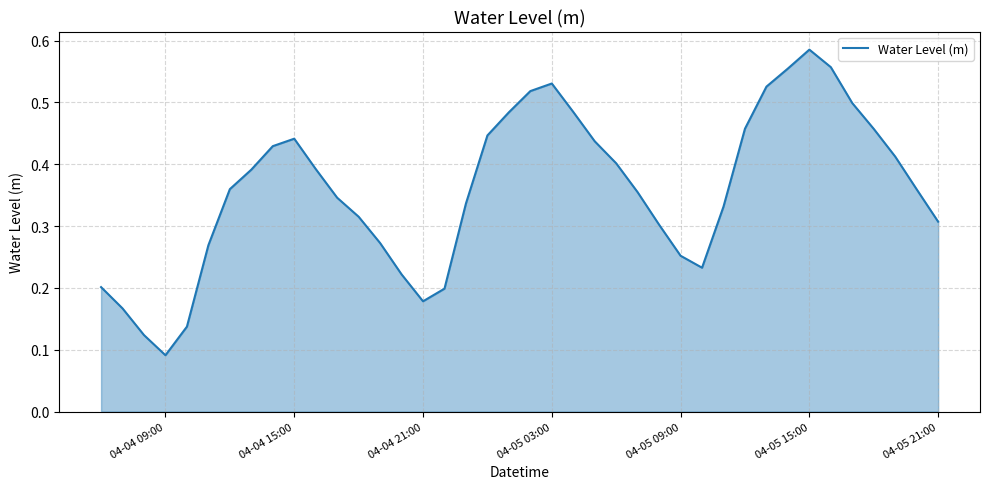

How many categories are shown in the chart?

40